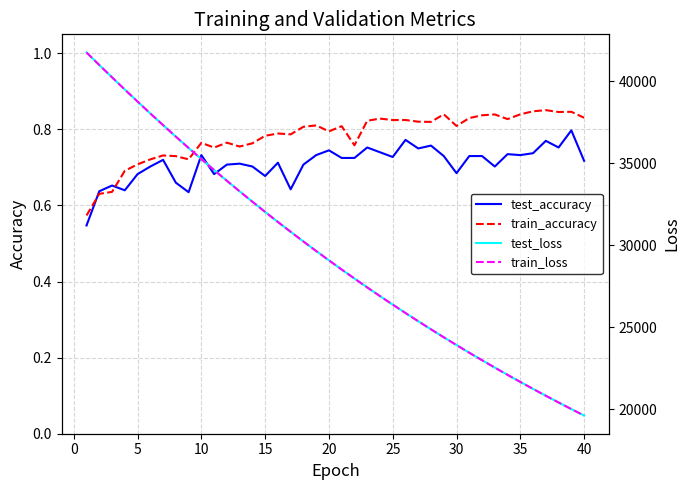

The test_accuracy series shows 0.2 at 10. True or false?

False